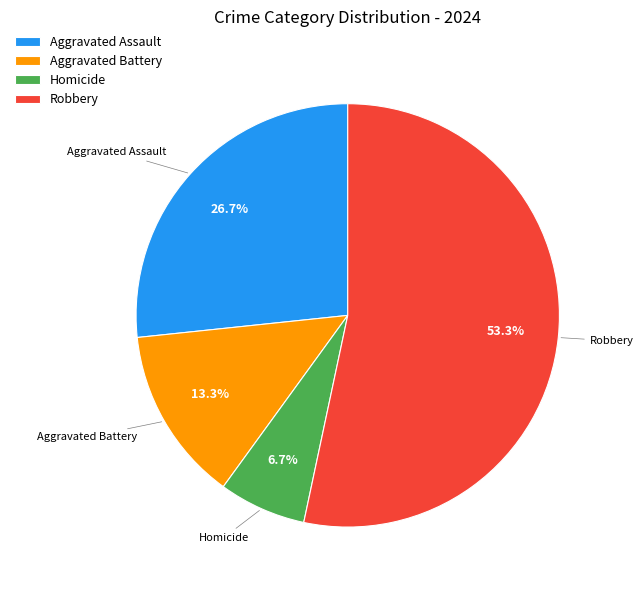

Do Homicide and Aggravated Battery together represent more than half of the pie?

No